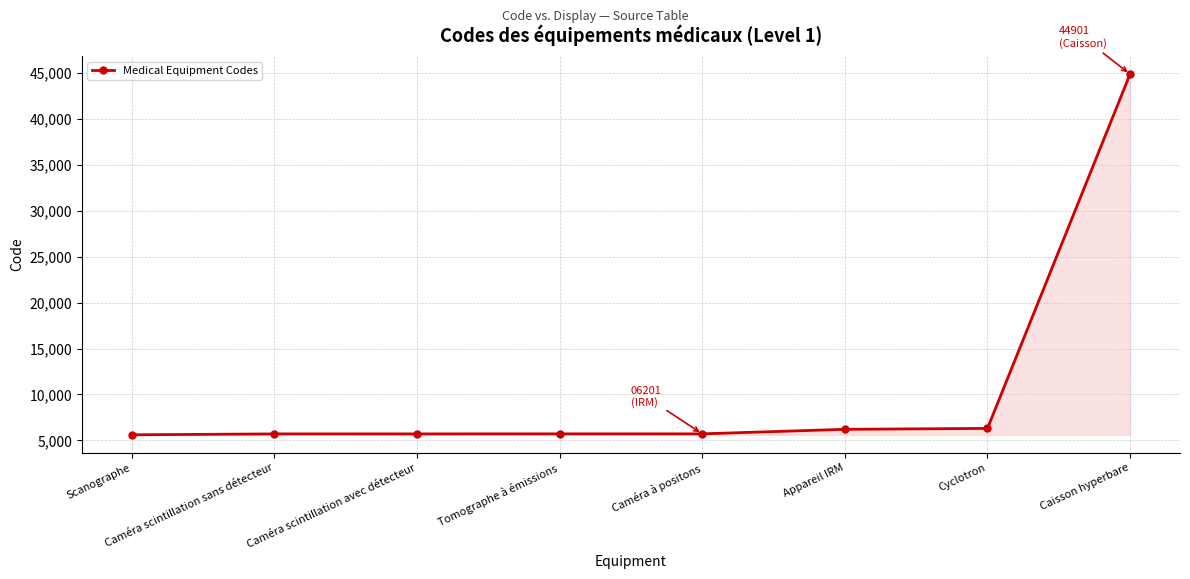

What is the maximum value shown in the chart?

44901